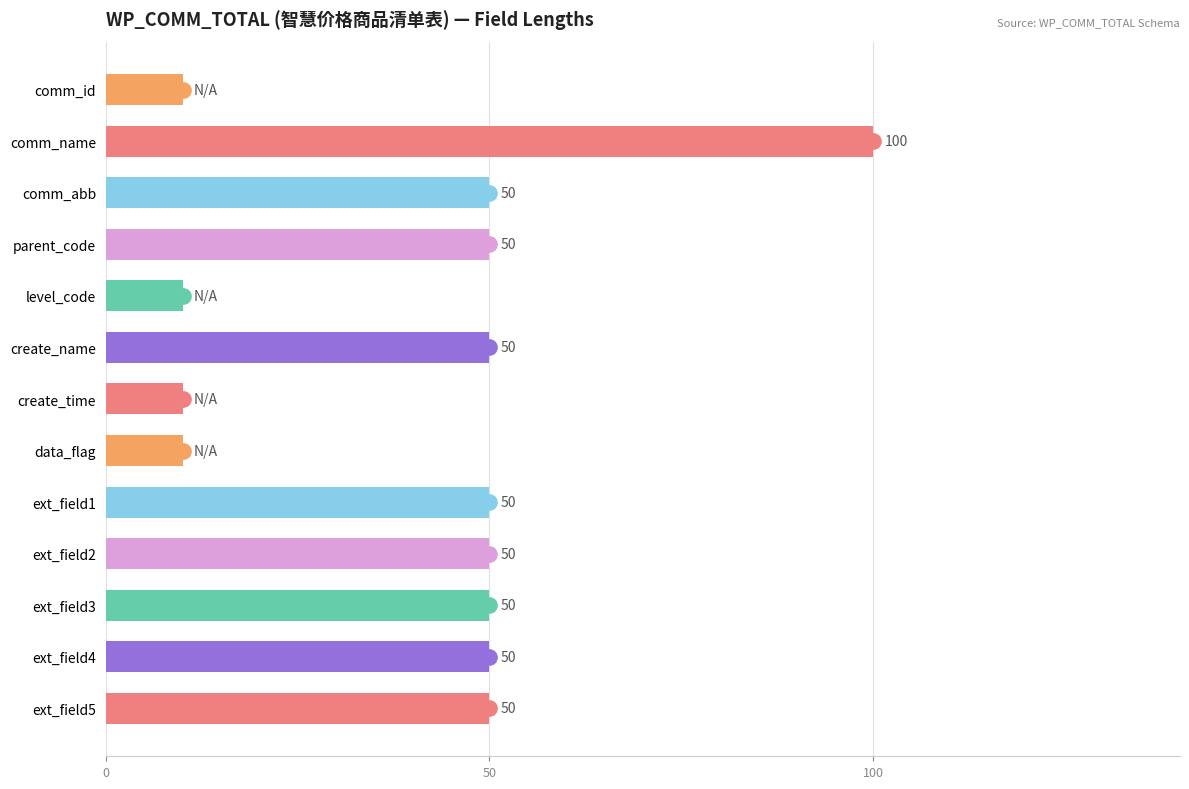

Count the values in the range 10 to 50.

12